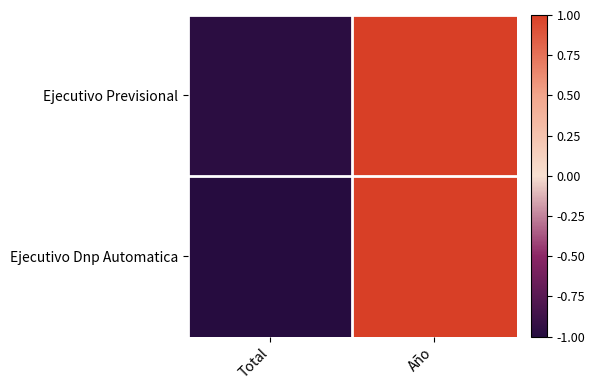

List the series in order of their overall mean, highest first.

Ejecutivo Previsional, Ejecutivo Dnp Automatica